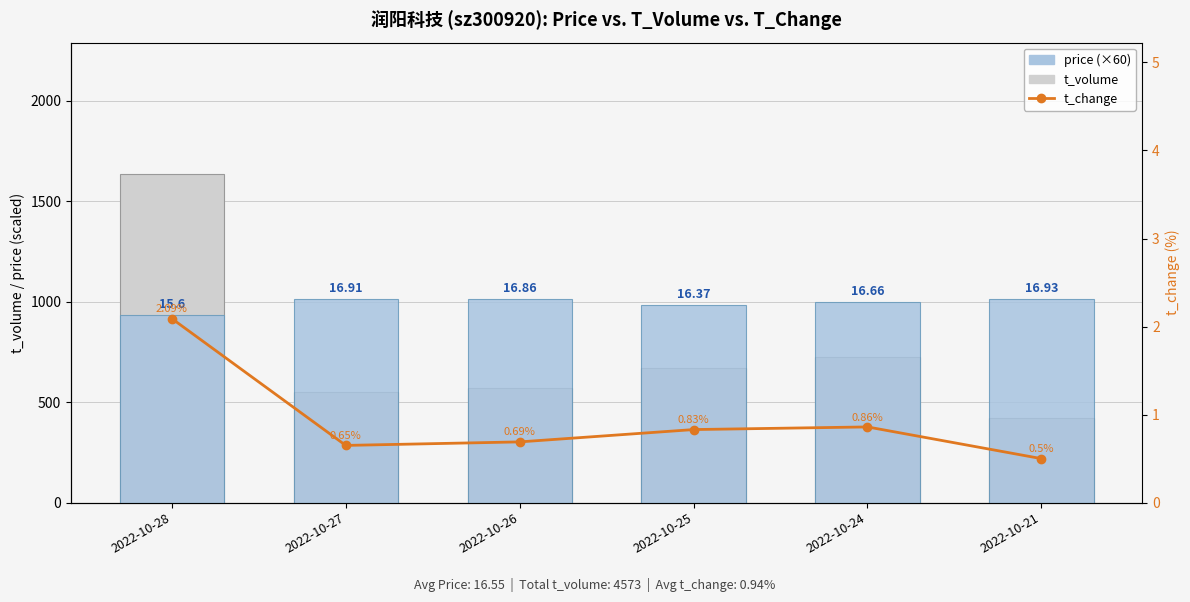

What is the value of the price (×60) bar at the 4th from the left?

982.2